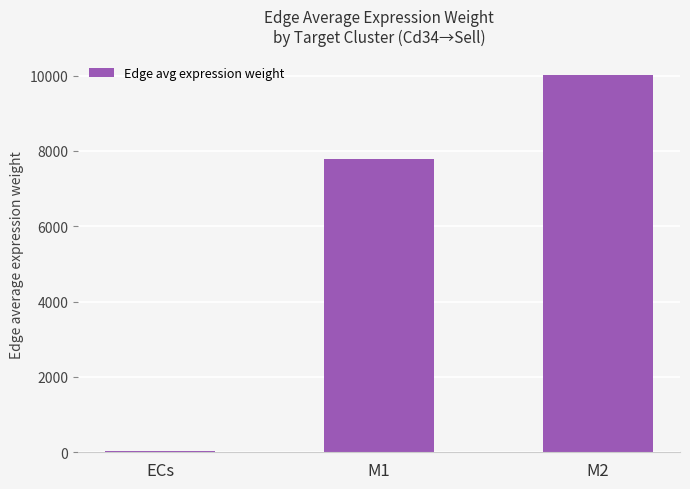

Is it true that the value at M2 is 16350.8?

False